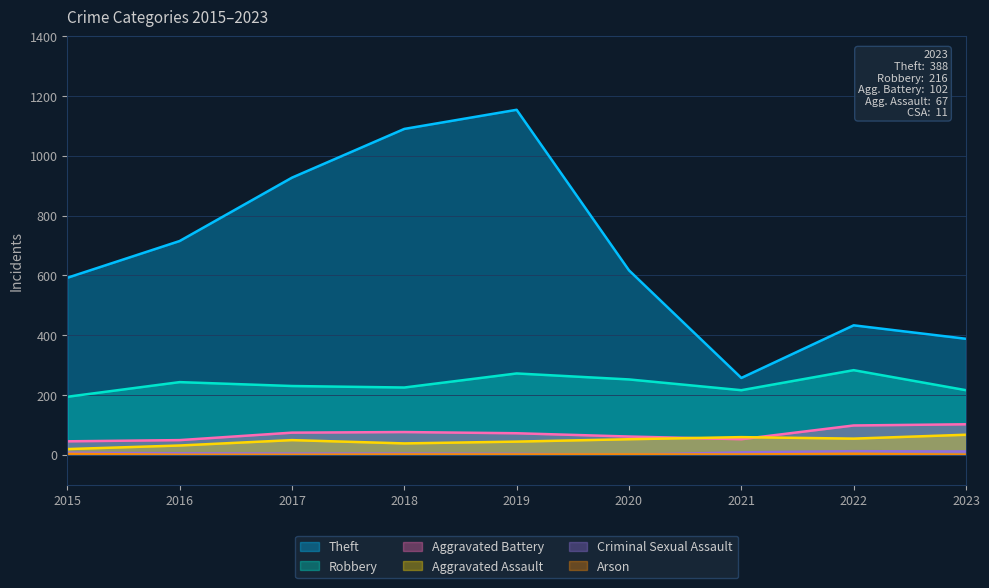

Count the number of categories in the chart.

9